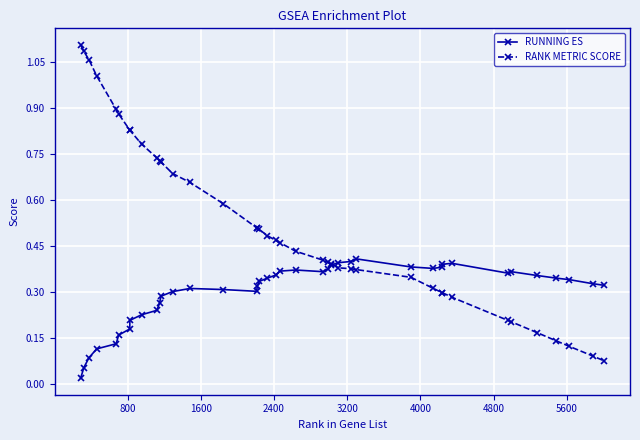

List the series in order of their peak value, lowest first.

RUNNING ES, RANK METRIC SCORE